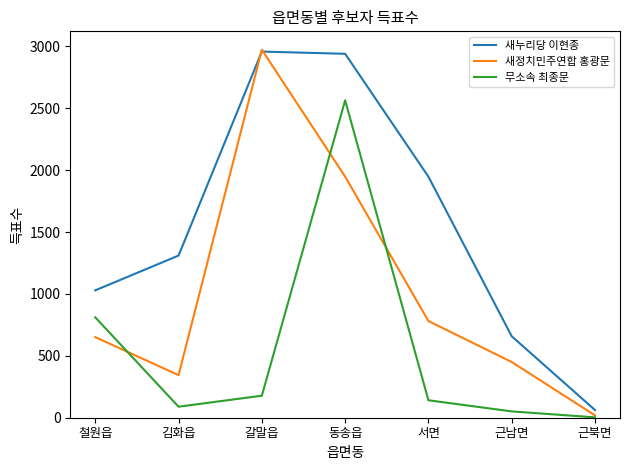

Does the chart display data point markers on the line(s)?

No